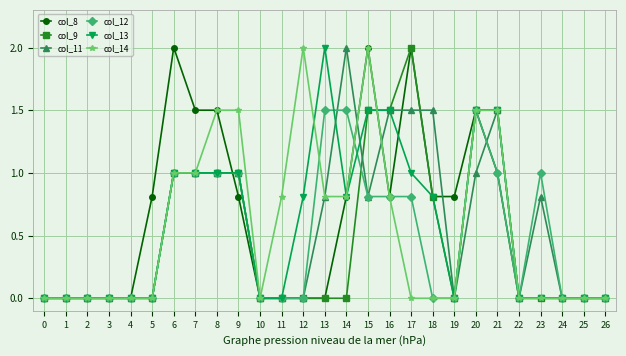

What is the total value across all series at 16?

6.9